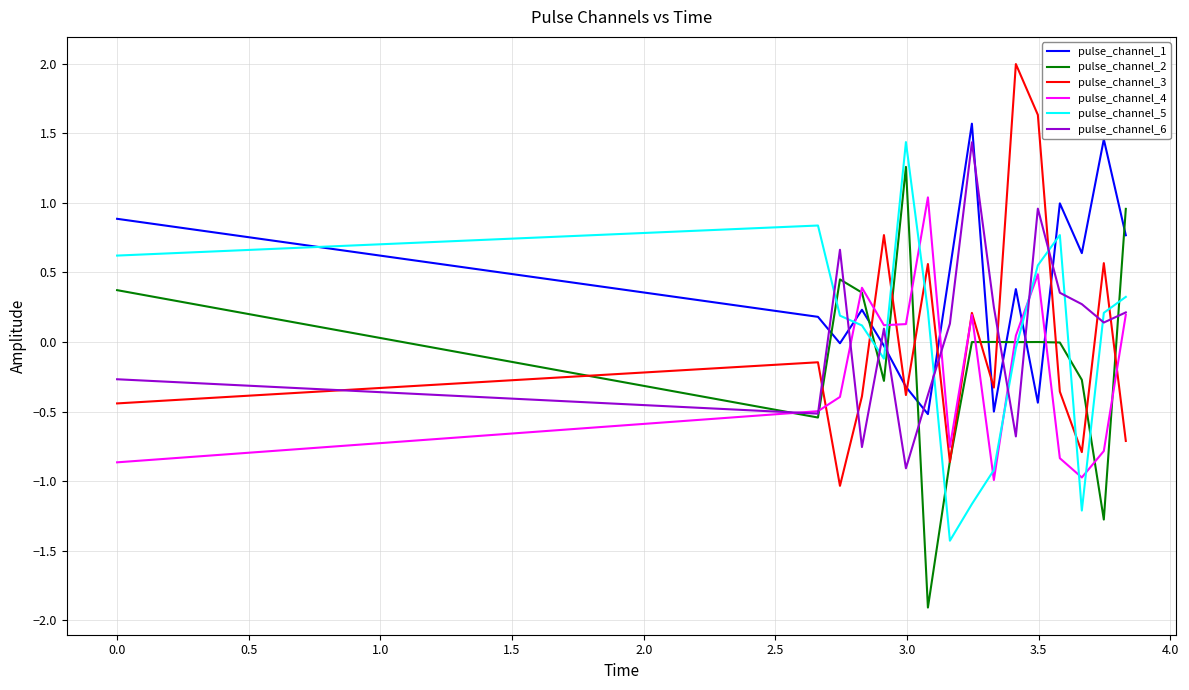

After their last crossing, which series has the higher values: pulse_channel_6 or pulse_channel_1?

pulse_channel_1